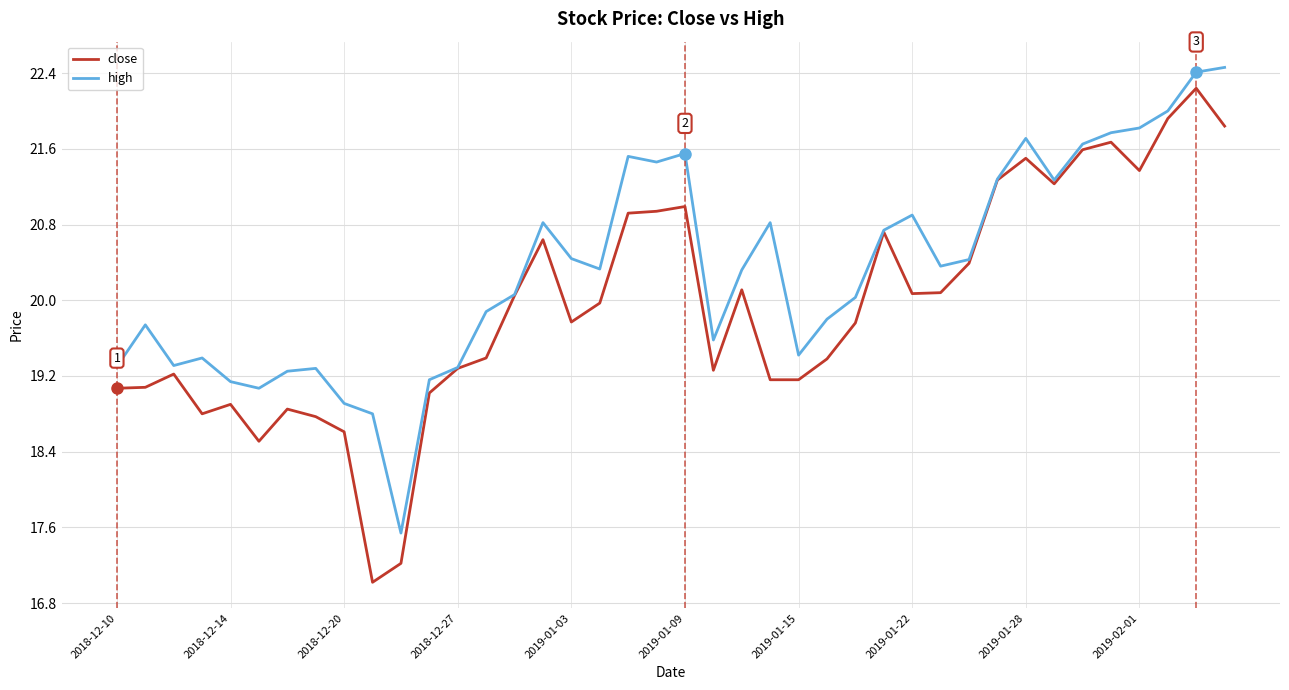

What is the highest value of the close series?

22.2